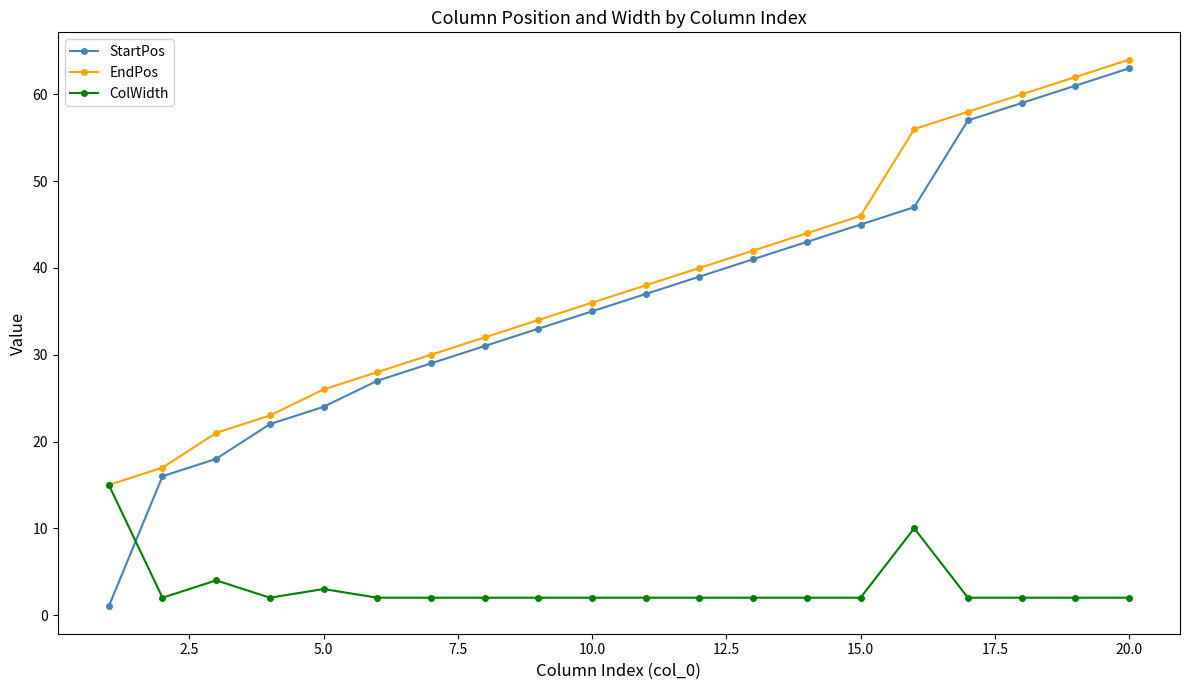

What is the value of the StartPos point at the 11th from the left?

37